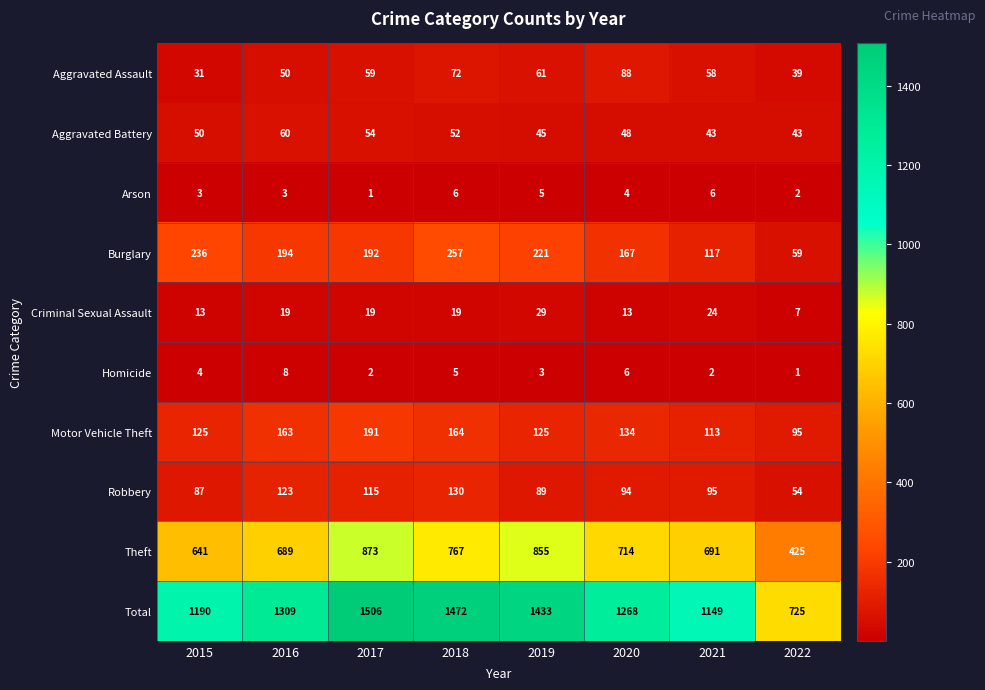

Which series has the largest total across all categories?

Total